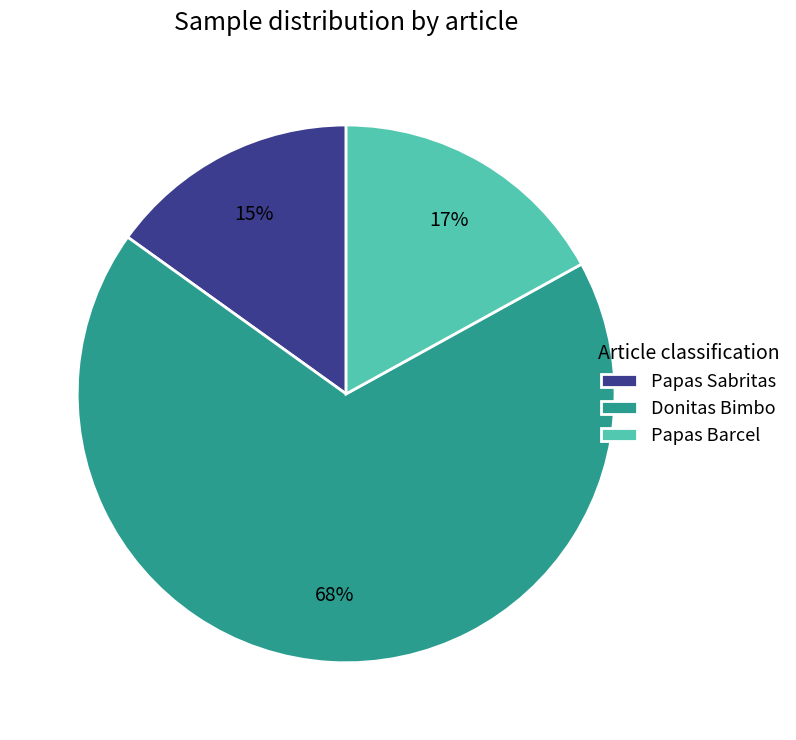

What percentage is the Donitas Bimbo slice, to the nearest percent?

68%